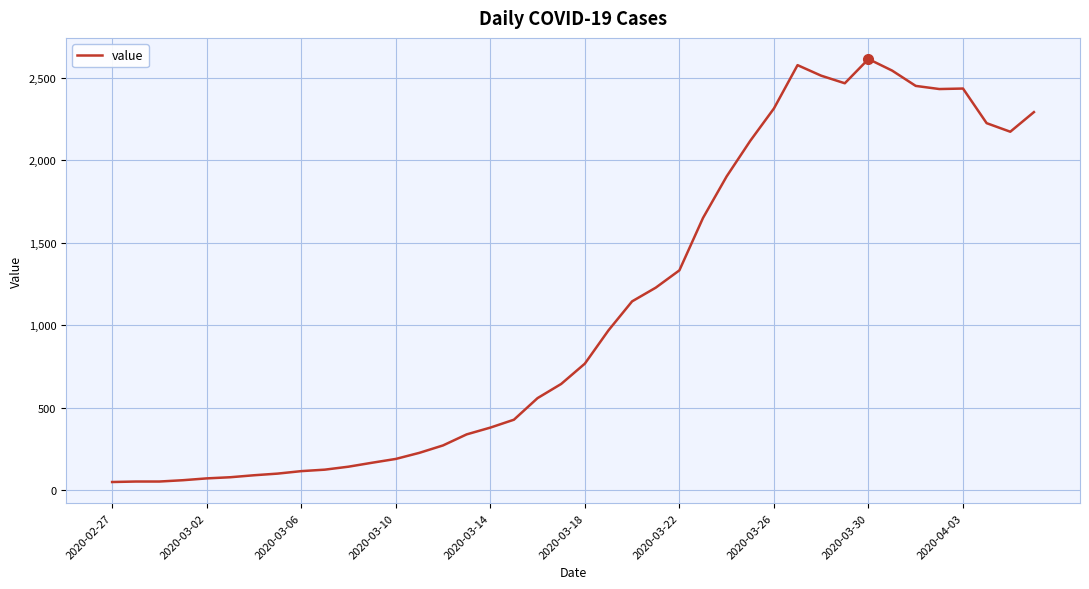

What is the difference between the maximum and minimum values?

2566